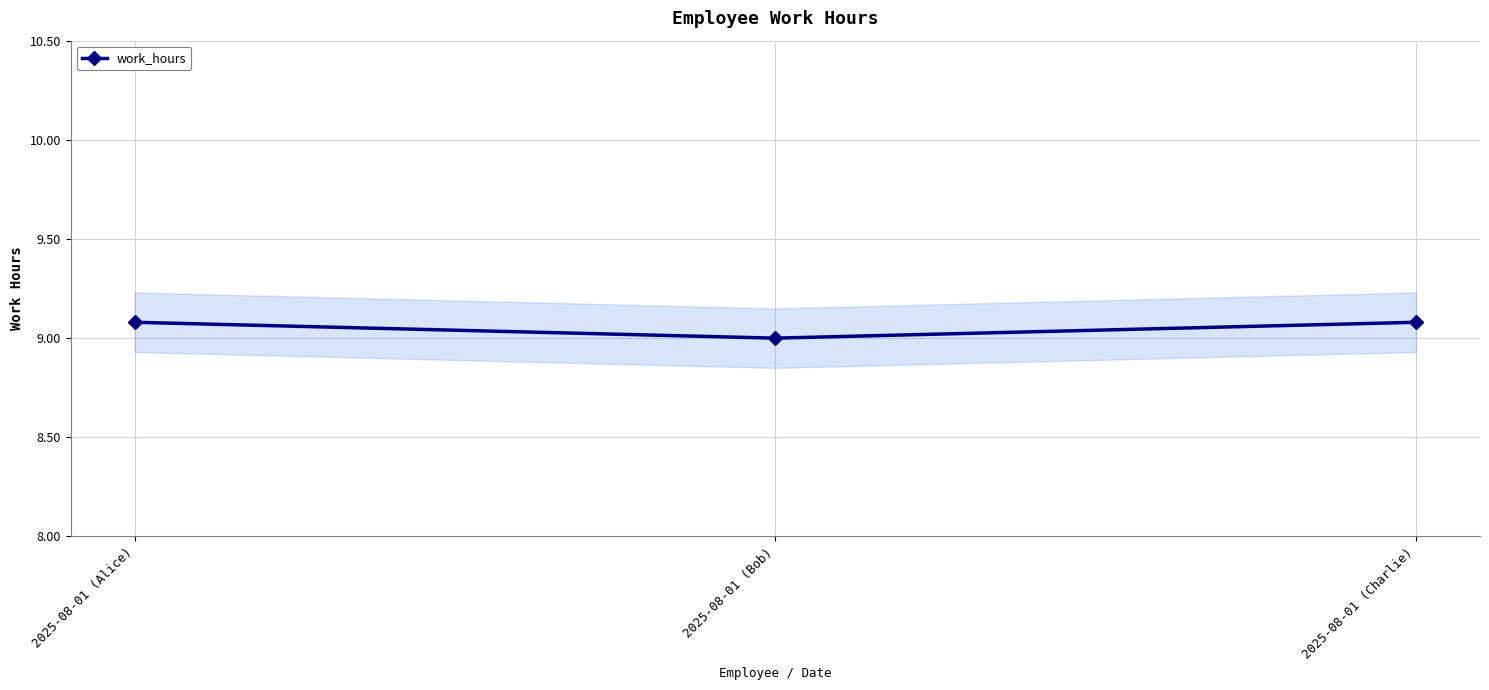

True or false: the data shows 9.0 at 2025-08-01 (Bob).

True